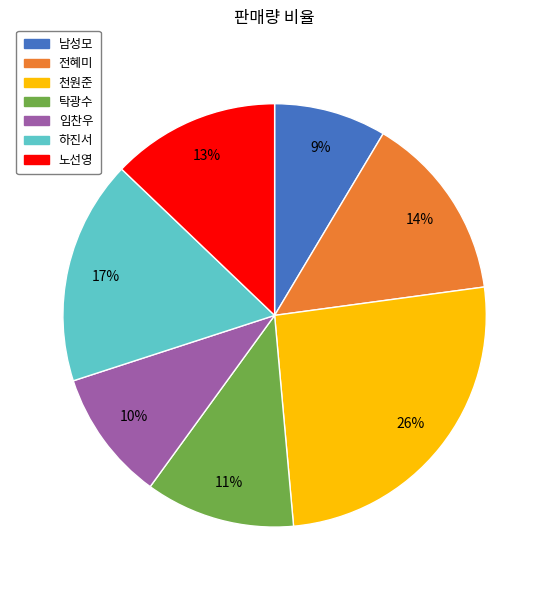

Is it true that 노선영 is 13% of the pie?

True